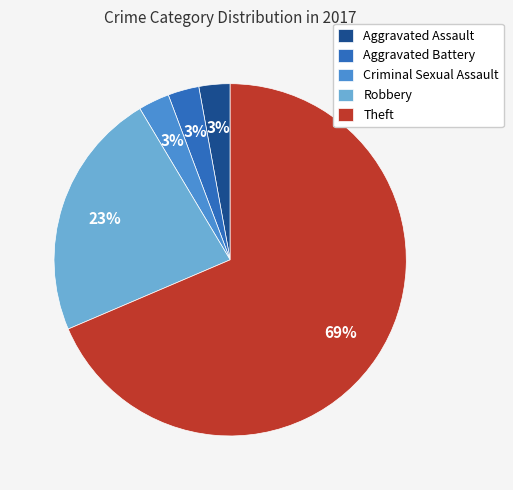

Which has a higher value, Robbery or Aggravated Assault?

Robbery